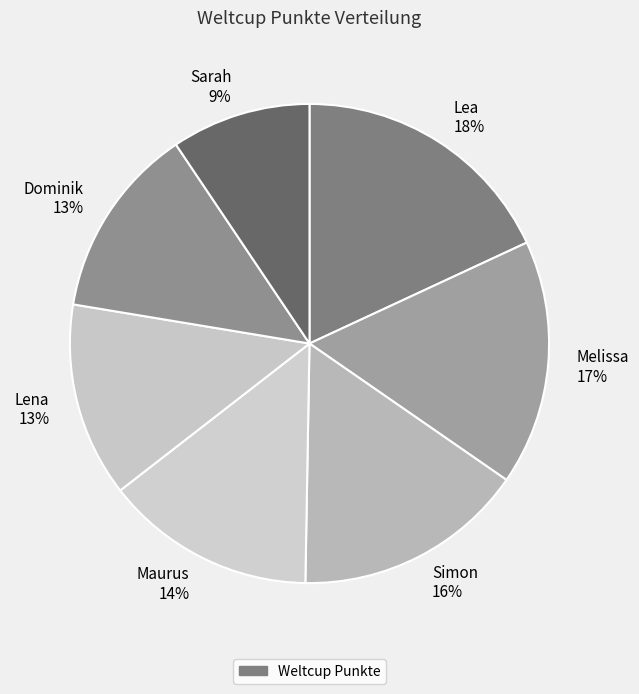

To the nearest percent, what is the difference between the Sarah 9% and Lea 18% slice percentages?

9%